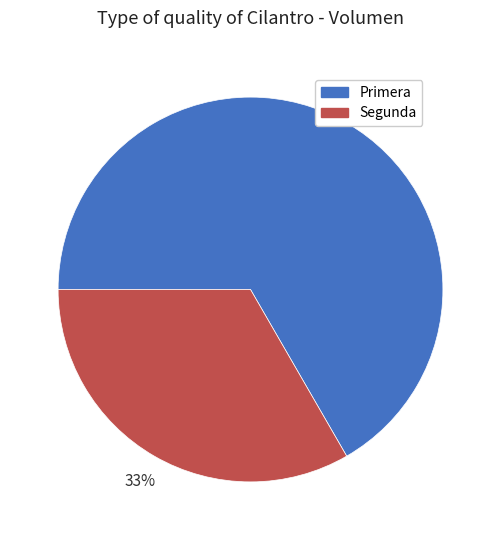

Does Primera account for over 50% of the chart?

Yes